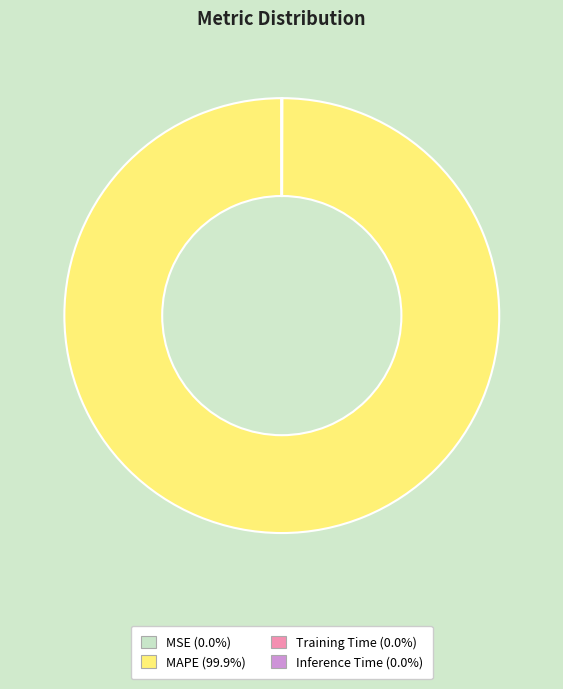

Does any single category account for the majority?

Yes